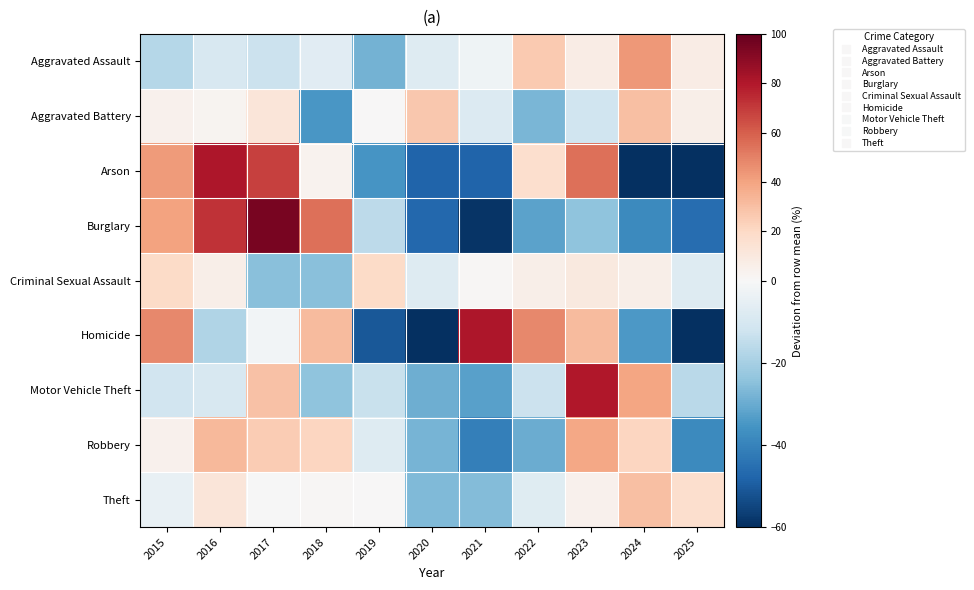

What is the difference between the highest and lowest values at 2024?

104.7